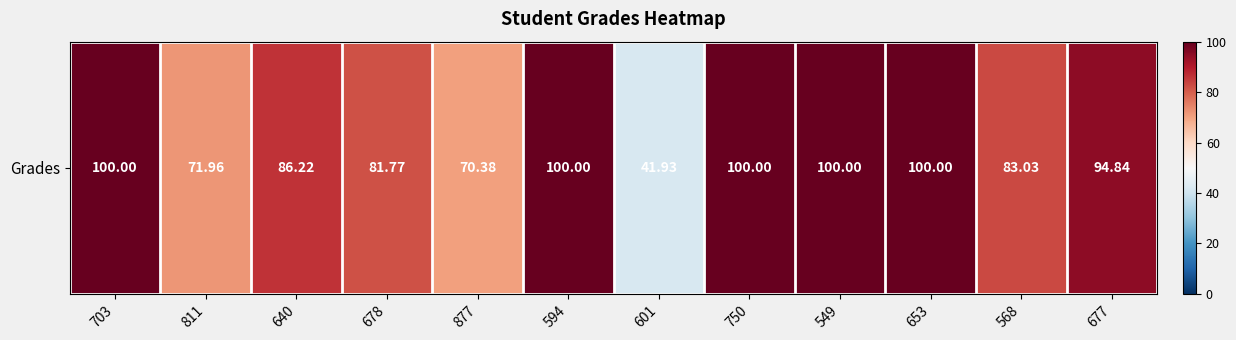

Reading left to right, extract all data points from this chart.

100.0	72.0	86.2	81.8	70.4	100.0	41.9	100.0	100.0	100.0	83.0	94.8